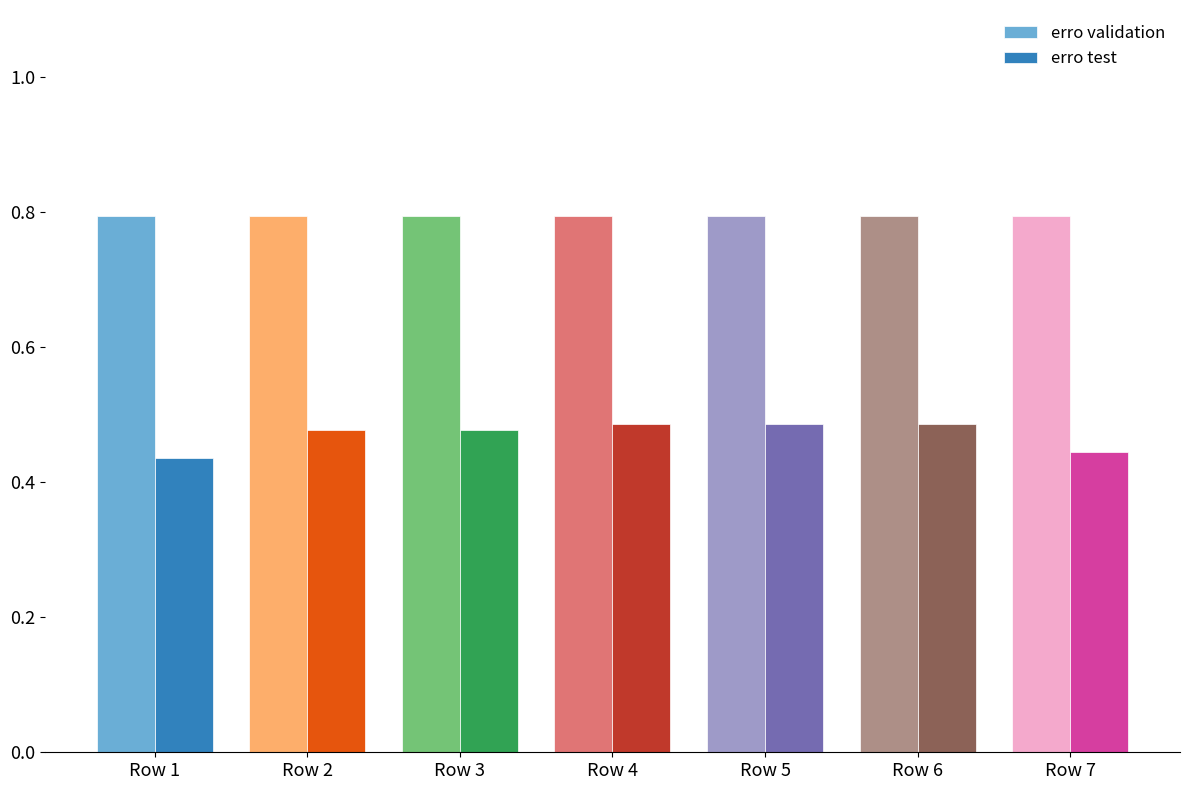

At how many categories does at least one series exceed 0?

7